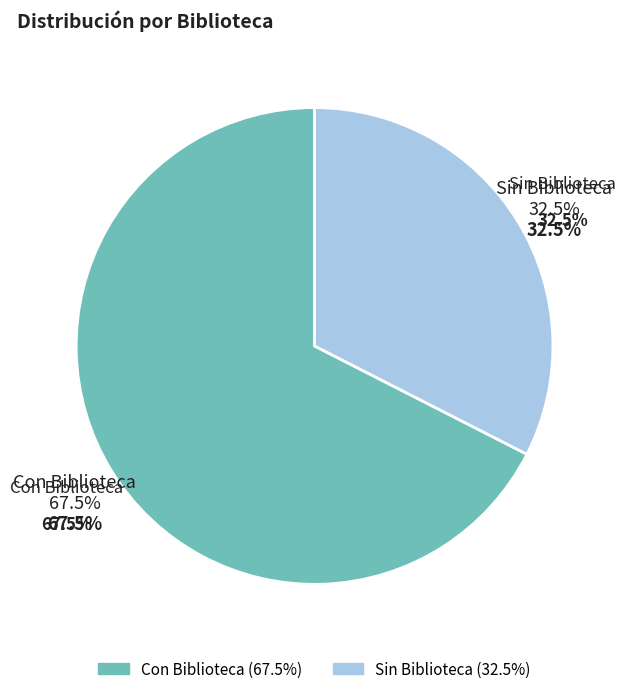

Count the number of slices in the pie.

2